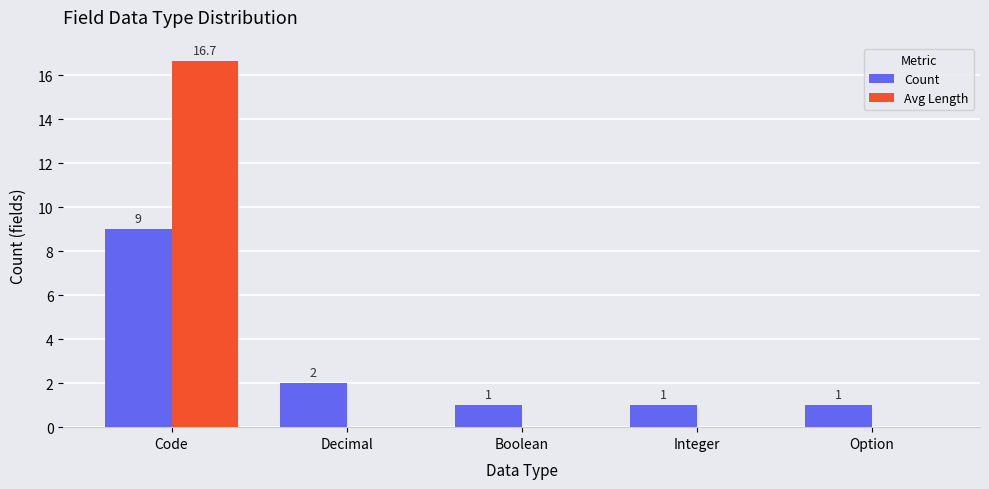

Reading left to right, transcribe all the data shown in this chart.

Count: Code=9.0	Decimal=2.0	Boolean=1.0	Integer=1.0	Option=1.0
Avg Length: Code=16.7	Decimal=0.0	Boolean=0.0	Integer=0.0	Option=0.0